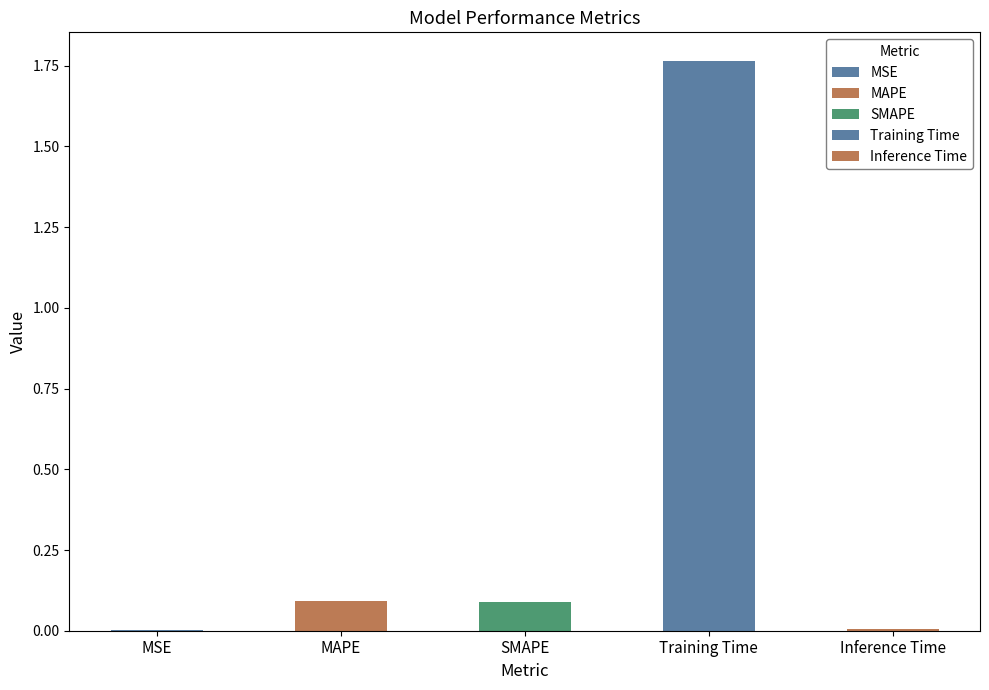

List the labels in order of value, smallest first.

MSE, Inference Time, SMAPE, MAPE, Training Time